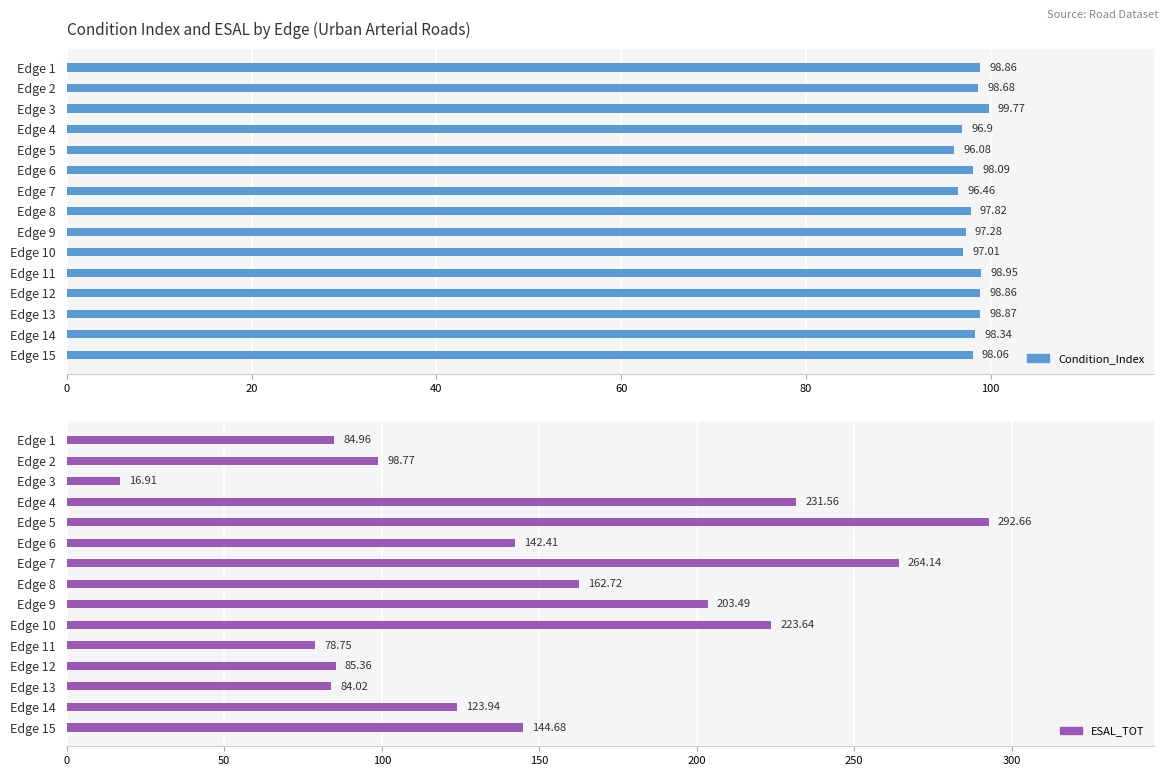

Does the chart contain stacked bars?

No